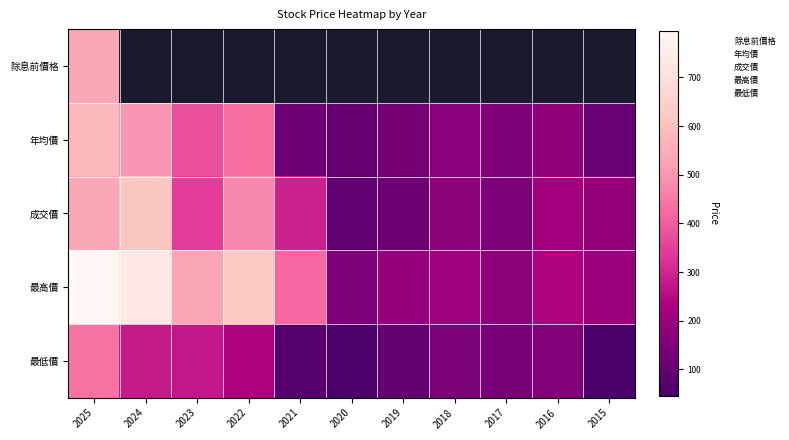

What is the minimum value for 年均價?

102.0